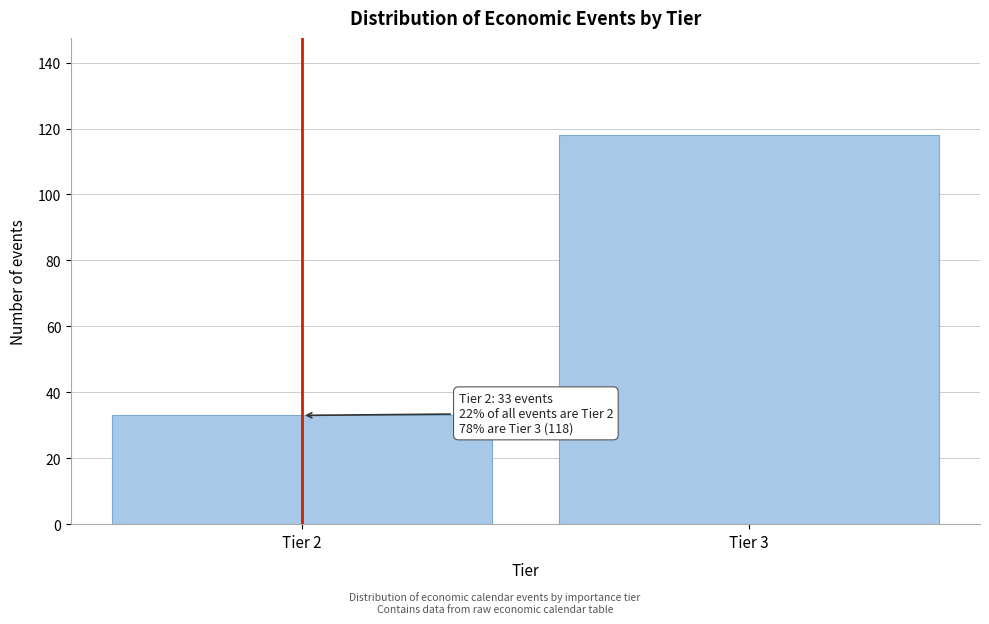

Reading left to right, what are all the values shown in this chart?

Tier 2=33	Tier 3=118